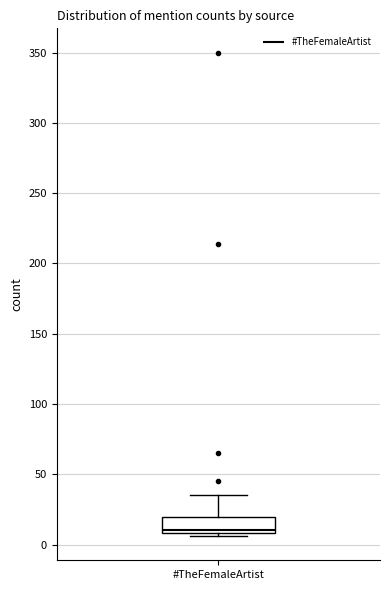

Transcribe this box plot: give where the median line is, the range the box spans, and where the two whiskers end, as read against the y-axis. The values are not printed on the chart, so give them approximately, as read against the axis.

median 10 (just above the box's lower edge), box 10 to 20, whiskers 5 to 35